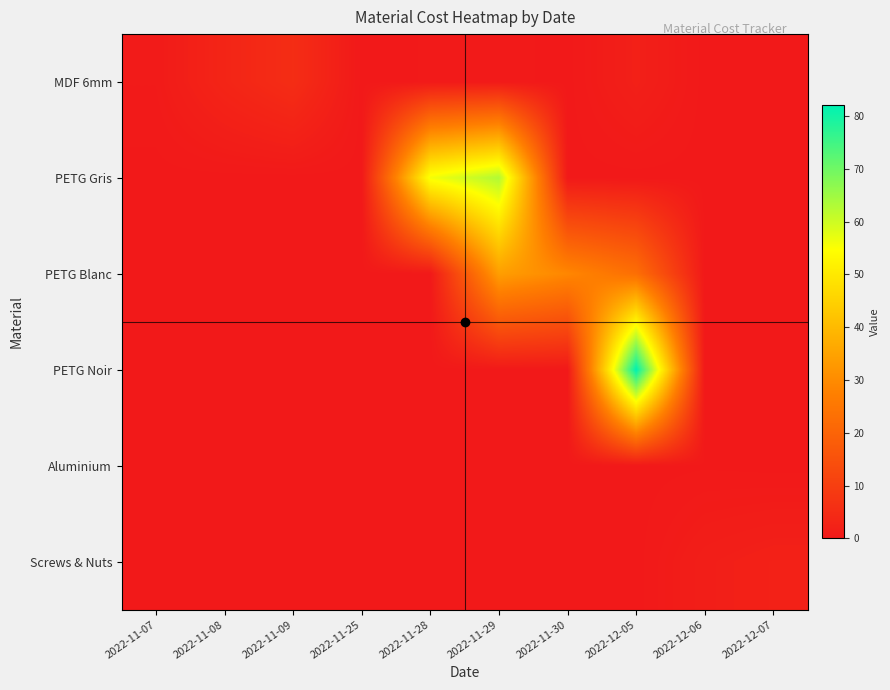

Reading right to left, extract all data points from this chart.

MDF 6mm: 2022-12-07=0.0	2022-12-06=0.0	2022-12-05=1.9	2022-11-30=0.0	2022-11-29=0.3	2022-11-28=0.2	2022-11-25=0.0	2022-11-09=5.3	2022-11-08=3.2	2022-11-07=0.5
PETG Gris: 2022-12-07=0.0	2022-12-06=0.0	2022-12-05=0.0	2022-11-30=0.0	2022-11-29=63.0	2022-11-28=55.8	2022-11-25=0.0	2022-11-09=0.0	2022-11-08=0.0	2022-11-07=0.0
PETG Blanc: 2022-12-07=0.0	2022-12-06=0.0	2022-12-05=23.0	2022-11-30=29.0	2022-11-29=34.0	2022-11-28=0.0	2022-11-25=0.0	2022-11-09=0.0	2022-11-08=0.0	2022-11-07=0.0
PETG Noir: 2022-12-07=0.0	2022-12-06=0.0	2022-12-05=82.0	2022-11-30=0.0	2022-11-29=0.0	2022-11-28=0.0	2022-11-25=0.0	2022-11-09=0.0	2022-11-08=0.0	2022-11-07=0.0
Aluminium: 2022-12-07=0.0	2022-12-06=0.1	2022-12-05=0.0	2022-11-30=0.0	2022-11-29=0.0	2022-11-28=0.0	2022-11-25=0.0	2022-11-09=0.0	2022-11-08=0.0	2022-11-07=0.0
Screws & Nuts: 2022-12-07=2.1	2022-12-06=1.5	2022-12-05=0.0	2022-11-30=0.0	2022-11-29=0.0	2022-11-28=0.0	2022-11-25=0.0	2022-11-09=0.0	2022-11-08=0.0	2022-11-07=0.0